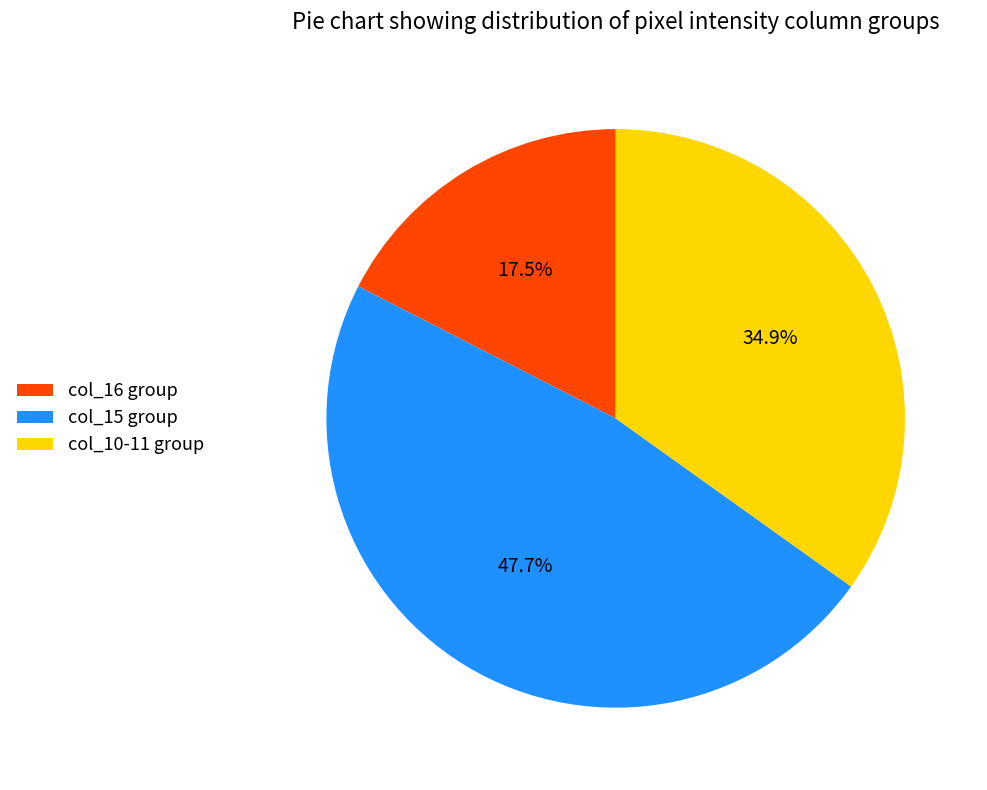

What is the ratio of the value at col_10-11 group to the value at col_16 group?

2.0